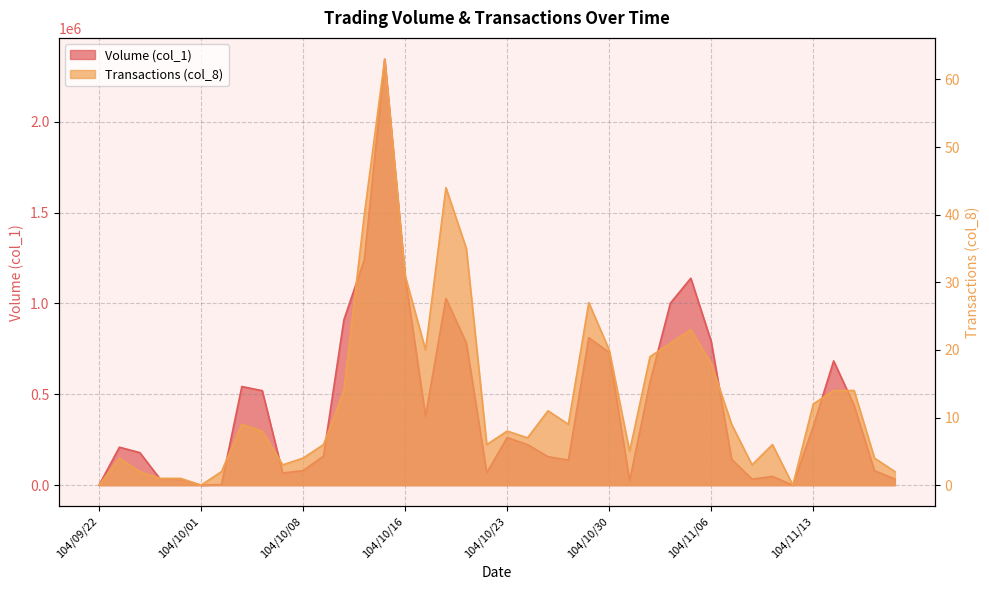

What is the value of the Volume (col_1) point at the 32nd from the left?

142000